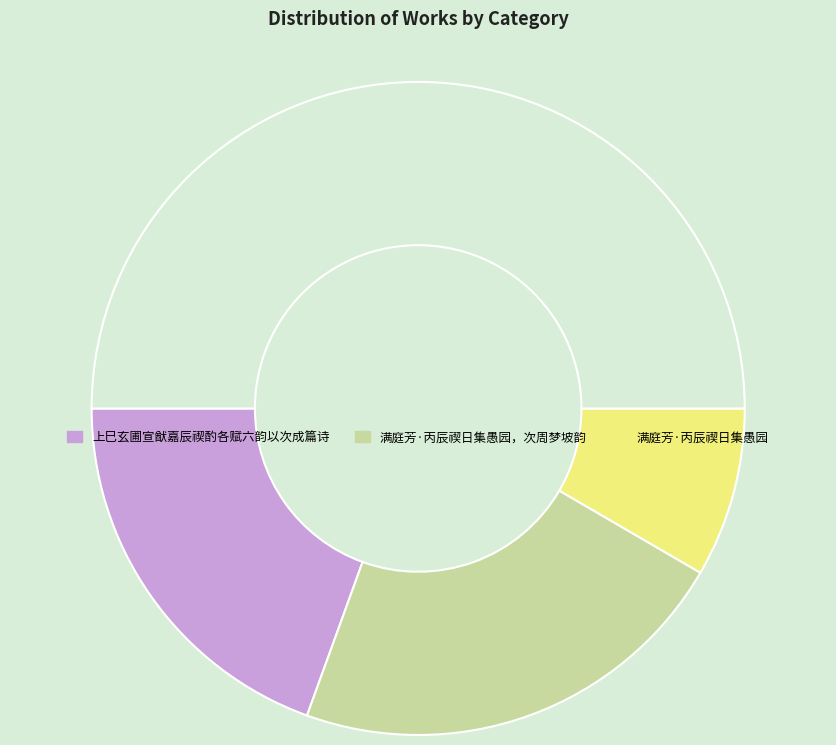

How many slices are in this pie chart?

4